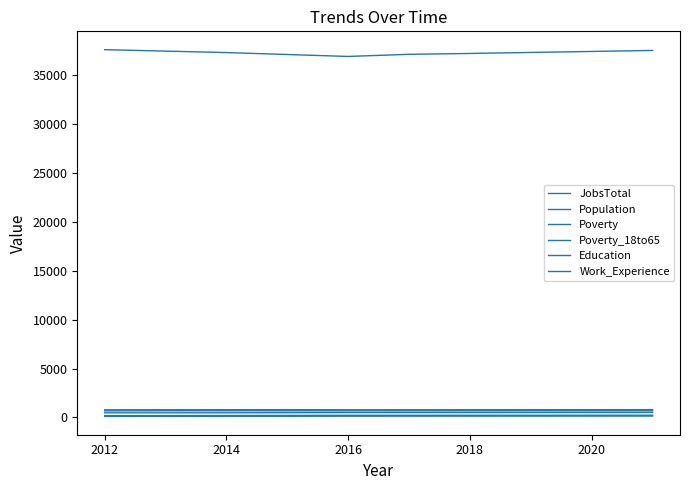

What is the value of the Work_Experience point at the 6th from the left?

781